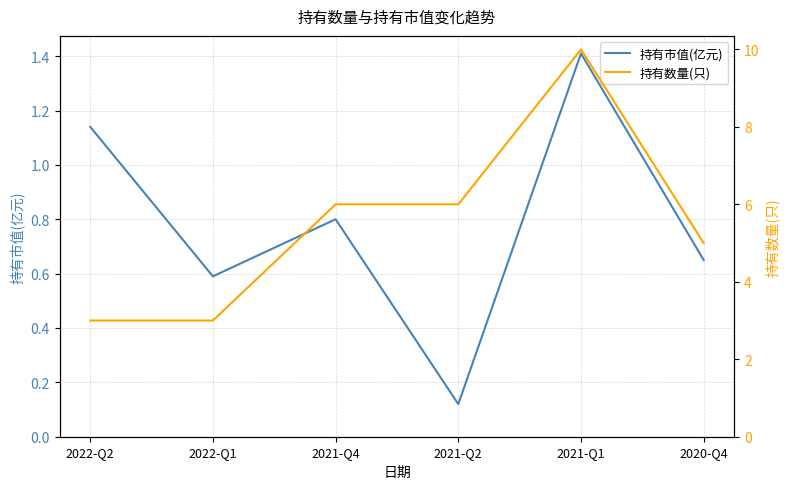

What position from the right is 2021-Q1?

2